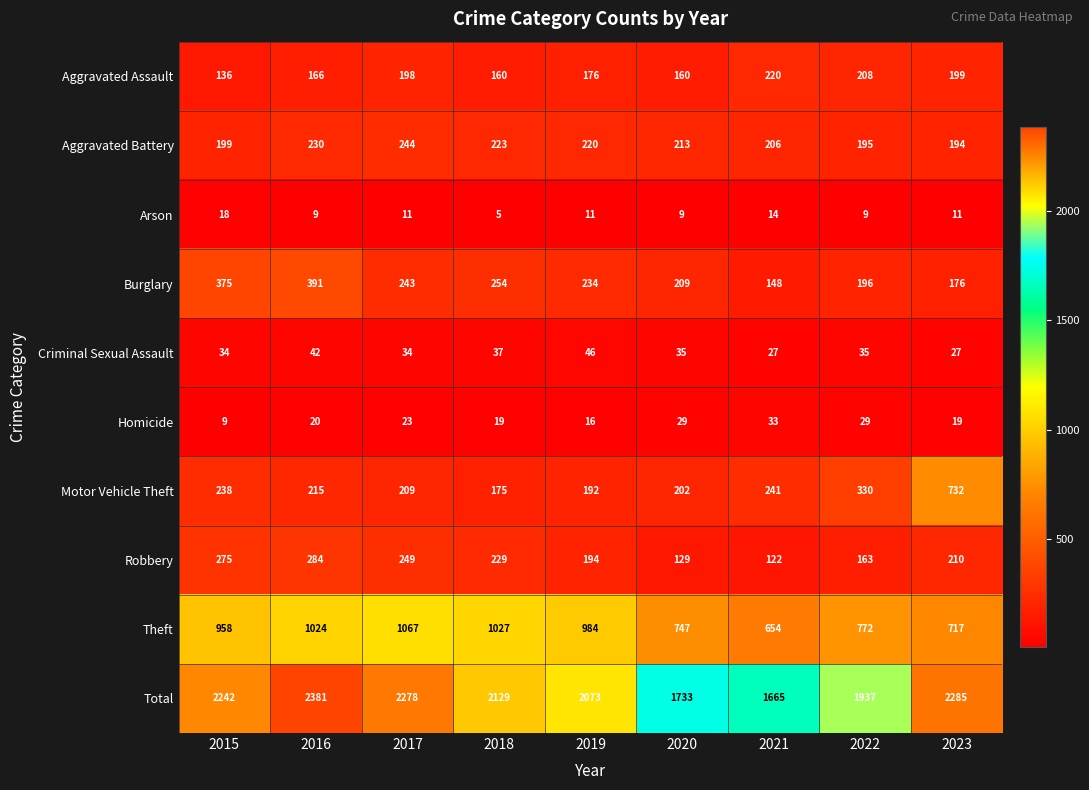

At which label does Criminal Sexual Assault first exceed 35?

2016